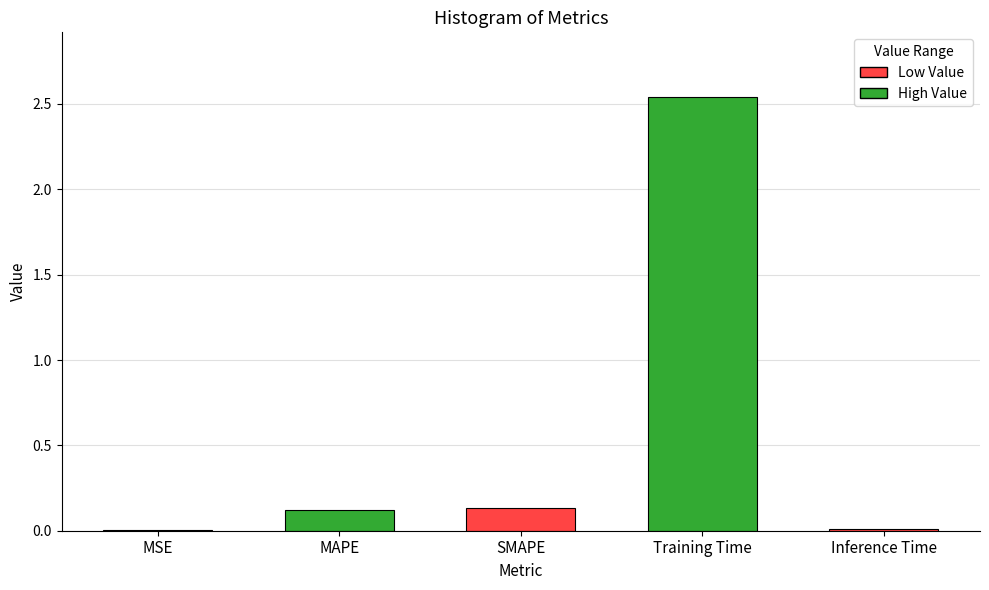

The chart shows a value of 0.0 at MSE. True or false?

True